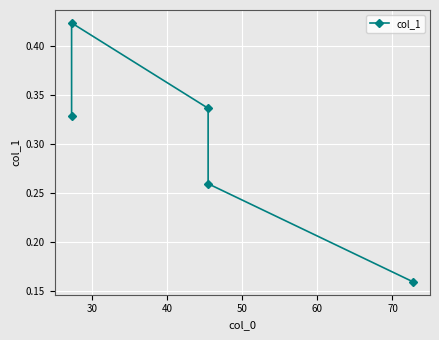

Is this an area chart (filled region under the line)?

No